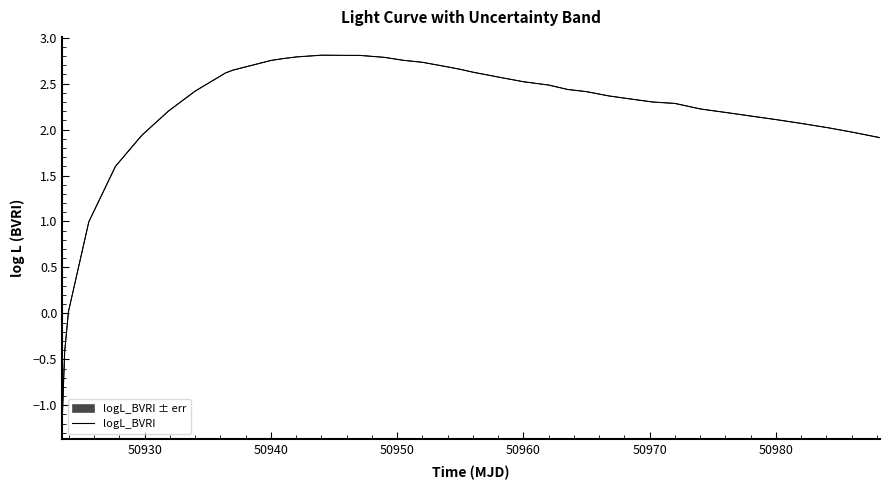

How many values are above zero?

38